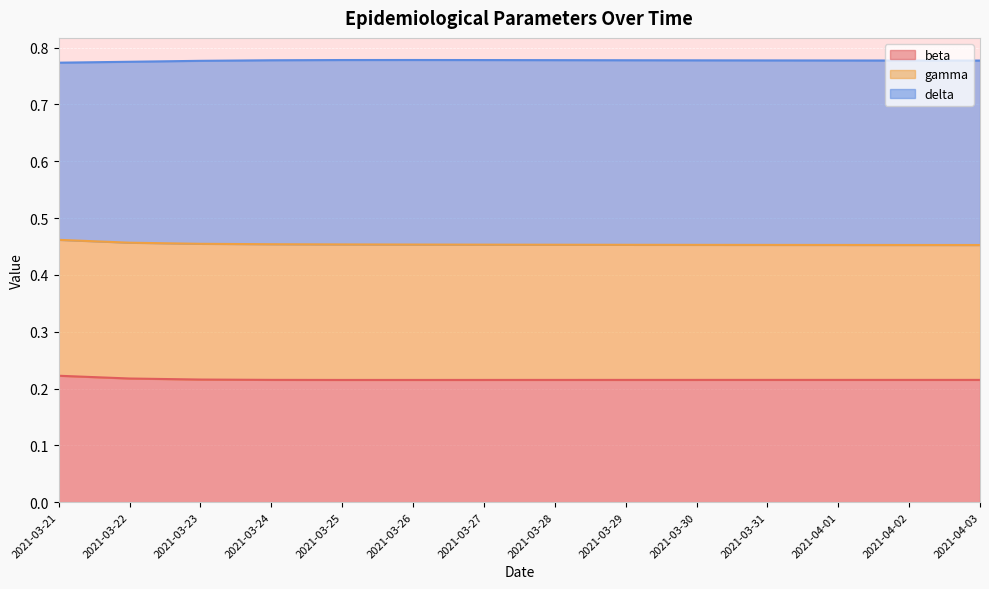

What position from the right is 2021-04-03?

1